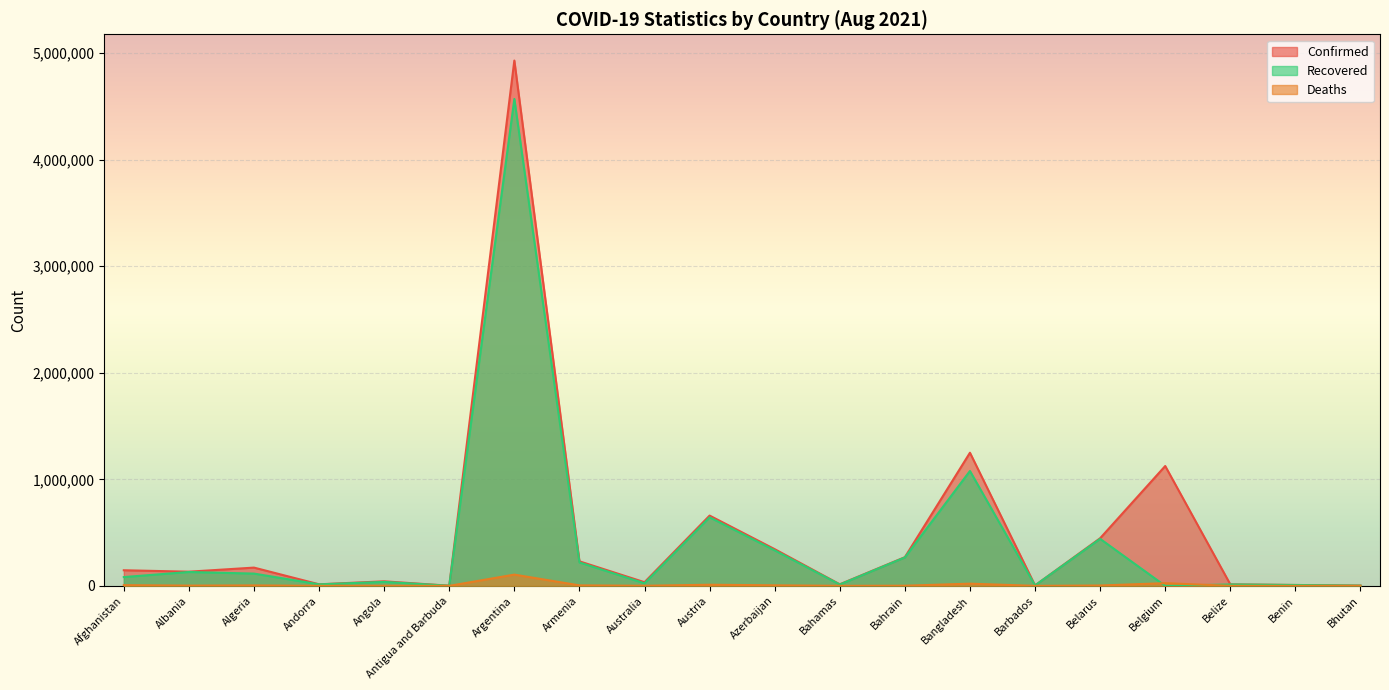

What are all the series names shown in the legend?

Confirmed, Recovered, Deaths